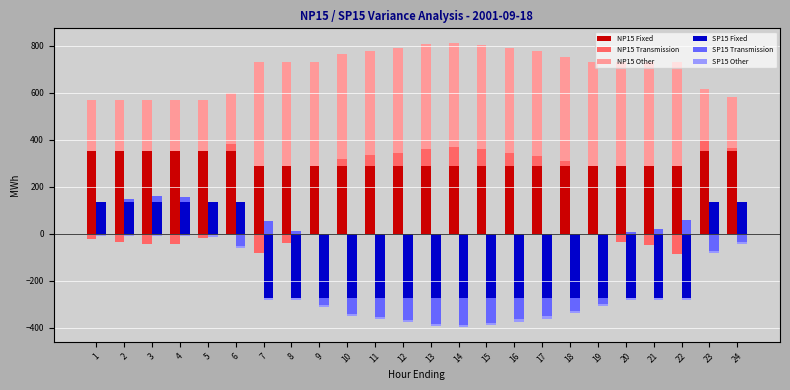

Is it true that SP15 Transmission equals 0.5 at 1?

False